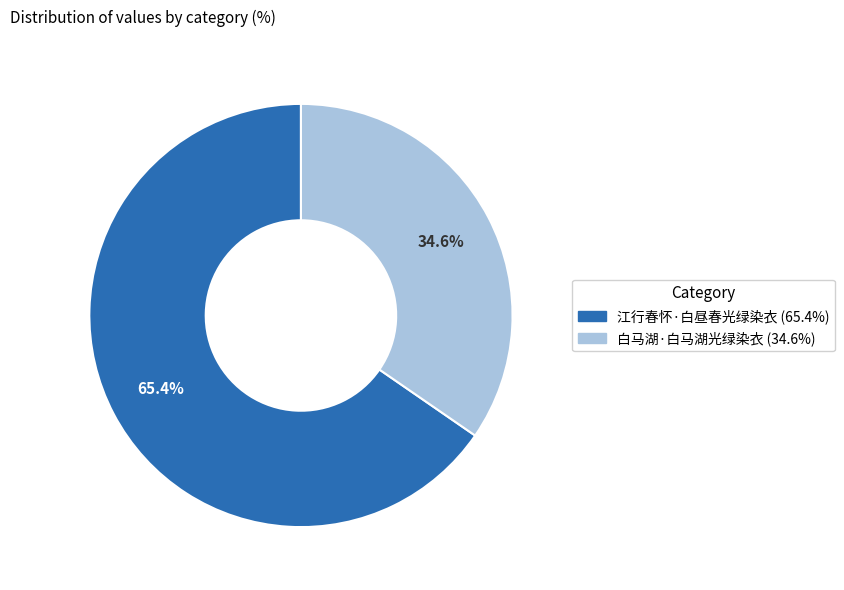

Which has a higher value, 江行春怀·白昼春光绿染衣 or 白马湖·白马湖光绿染衣?

江行春怀·白昼春光绿染衣